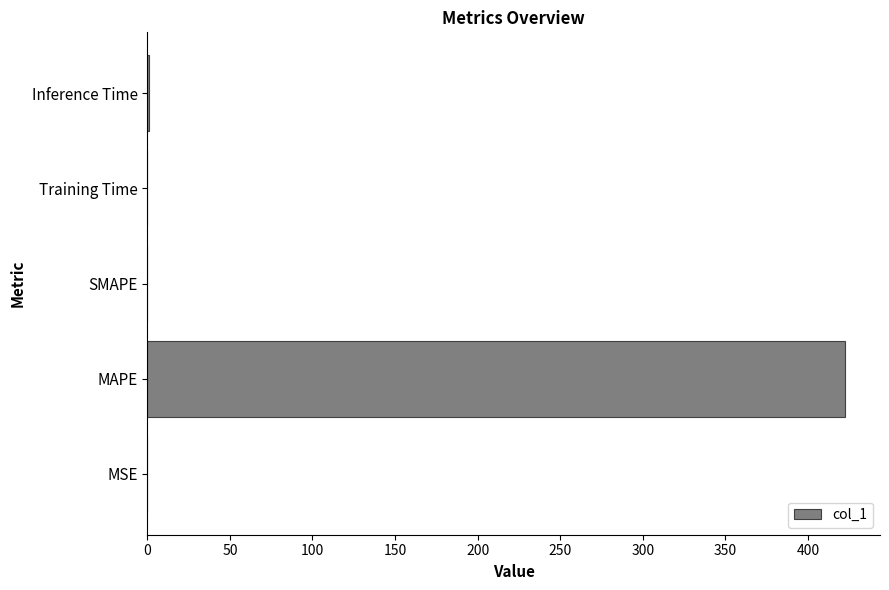

Is it true that the value at SMAPE is 151.5?

False